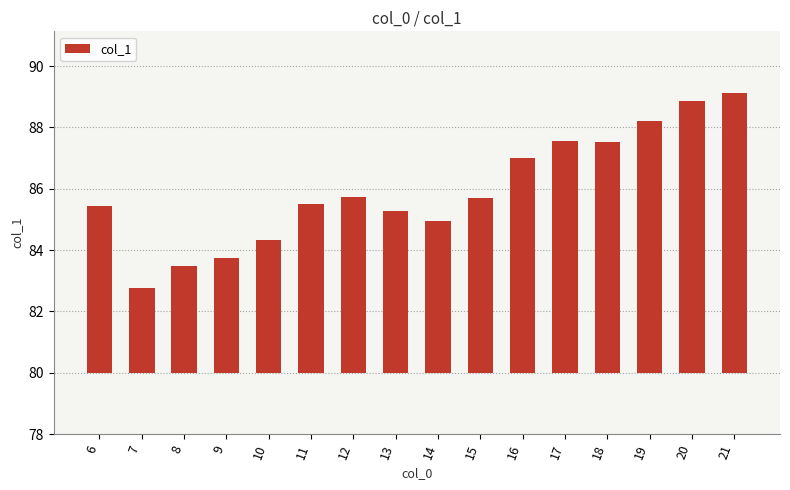

How many categories are shown in the chart?

16